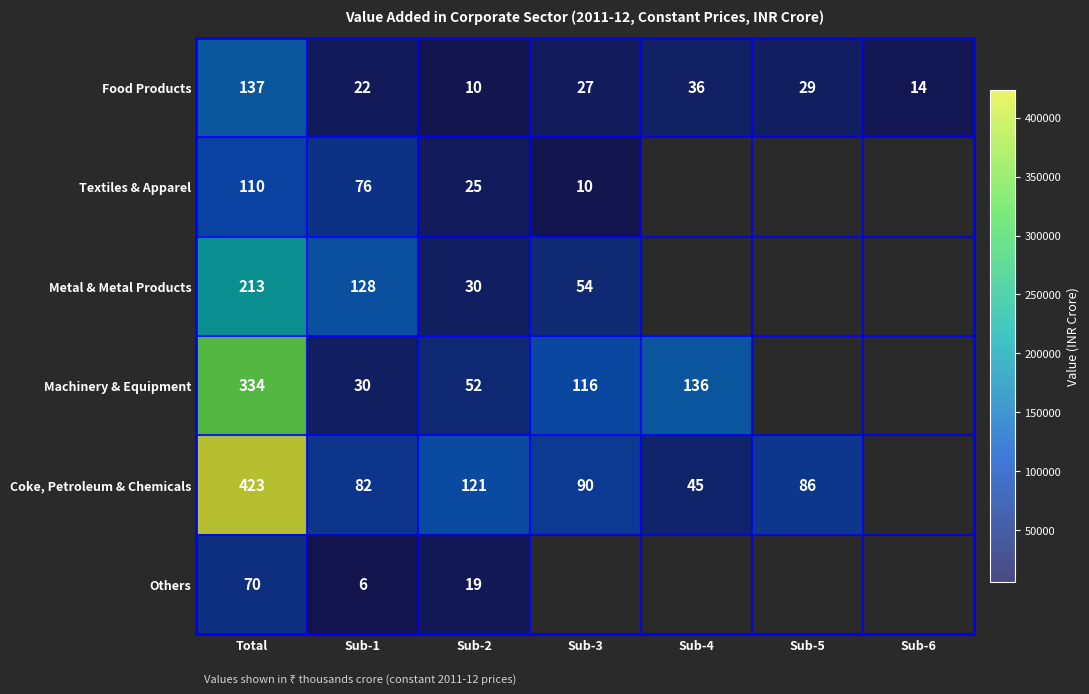

What is the difference between the highest and lowest values at Total?

353669.0